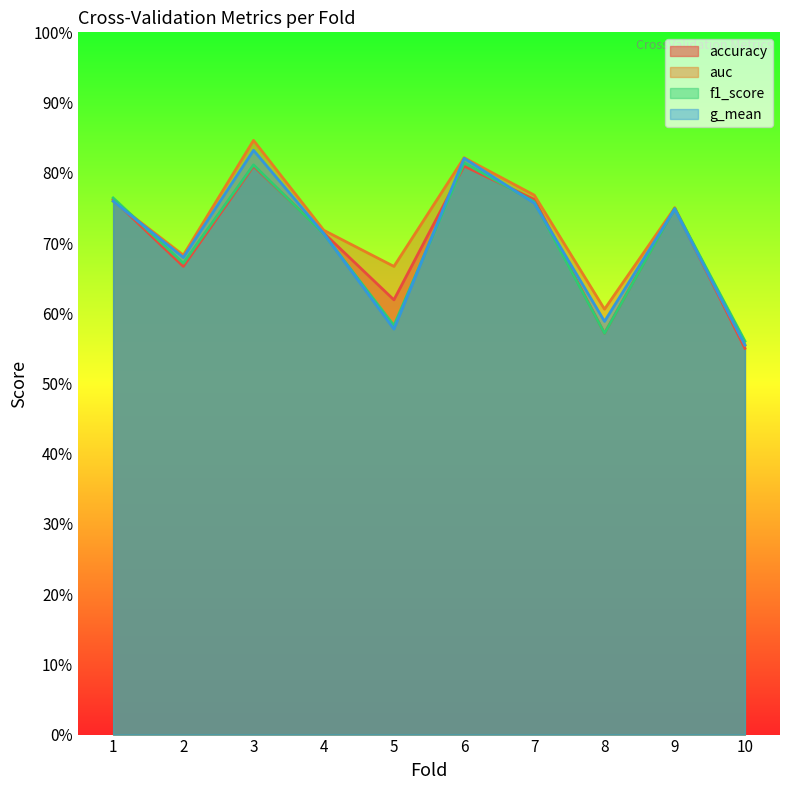

What is the average value of the f1_score series?

0.7